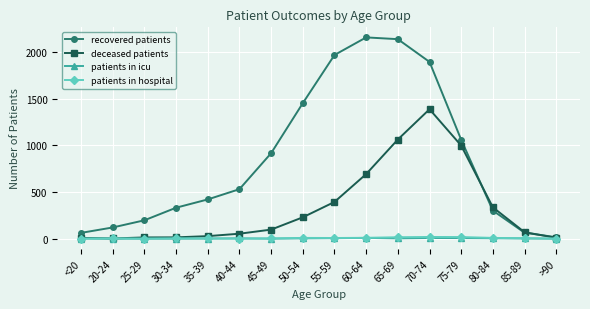

Which series has the largest range (max minus min)?

recovered patients